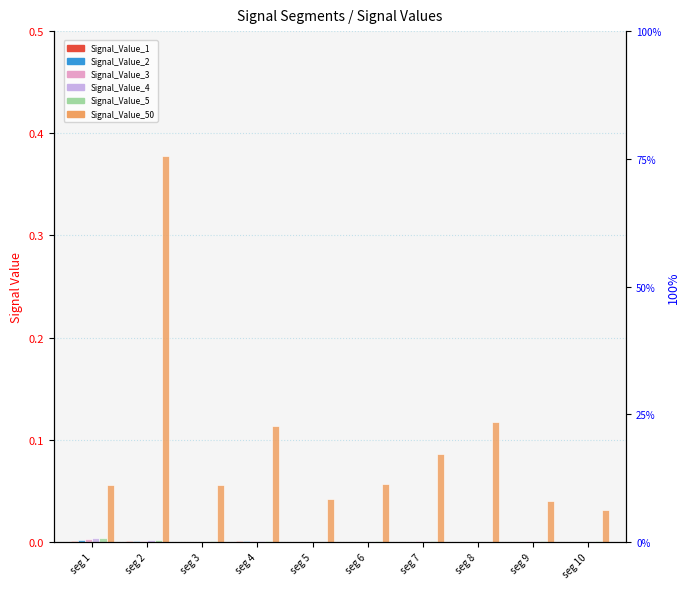

What is the spread (max minus min) of values at seg 4?

0.1